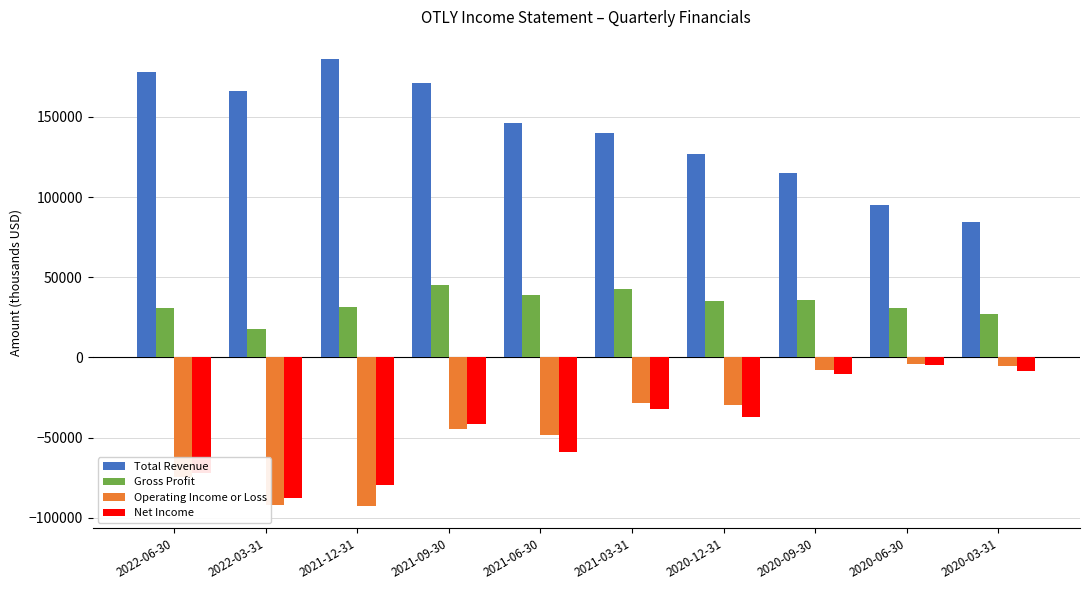

What is the spread (max minus min) of values at 2020-12-31?

164100